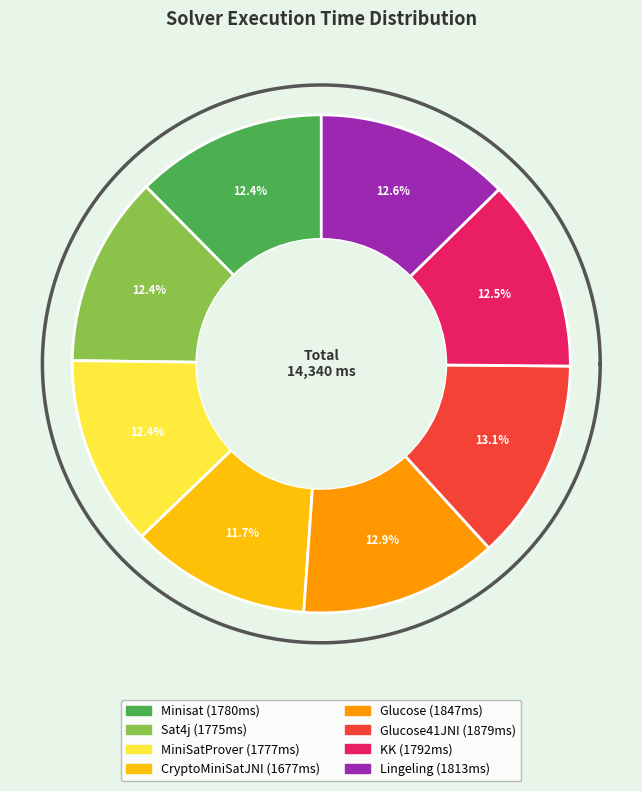

Count the number of slices in the pie.

8